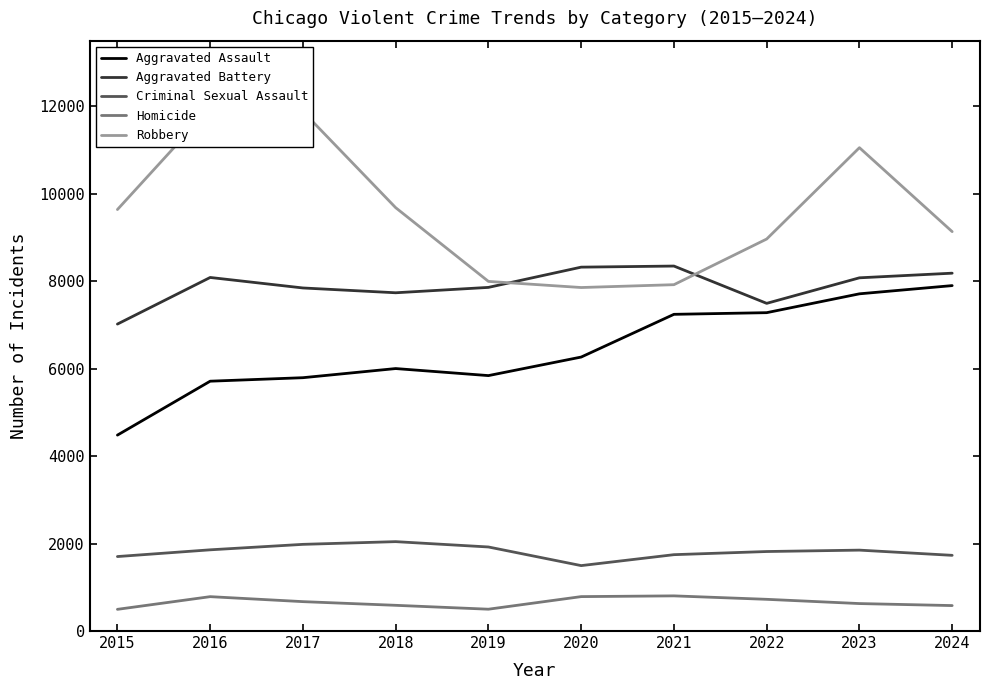

What is the sum of the Criminal Sexual Assault values at 2017 and 2018?

4026